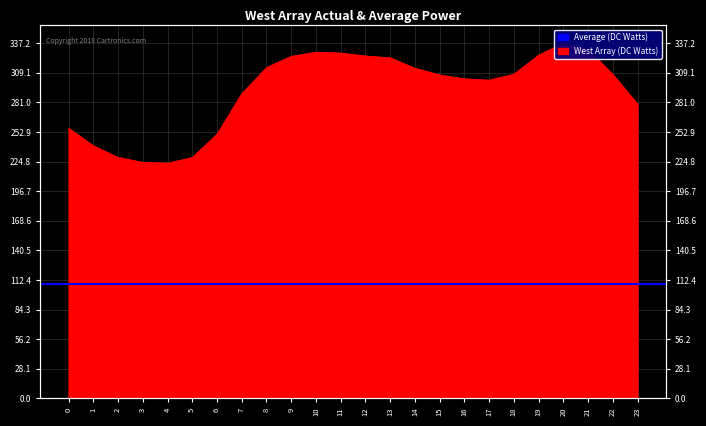

Reading left to right, extract all data points from this chart.

256.5	239.7	228.7	224.1	223.3	228.7	250.9	289.1	314.1	324.7	328.7	327.8	325.1	323.3	313.4	307.1	303.4	302.1	307.7	325.9	337.2	331.2	307.4	279.3